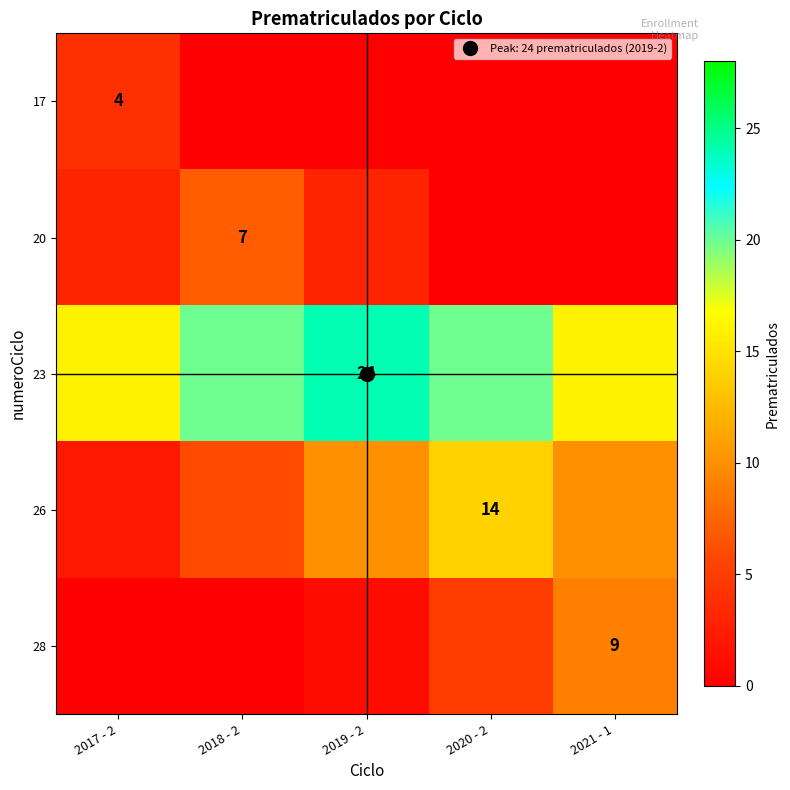

Read the 23 value at 2017 - 2.

16